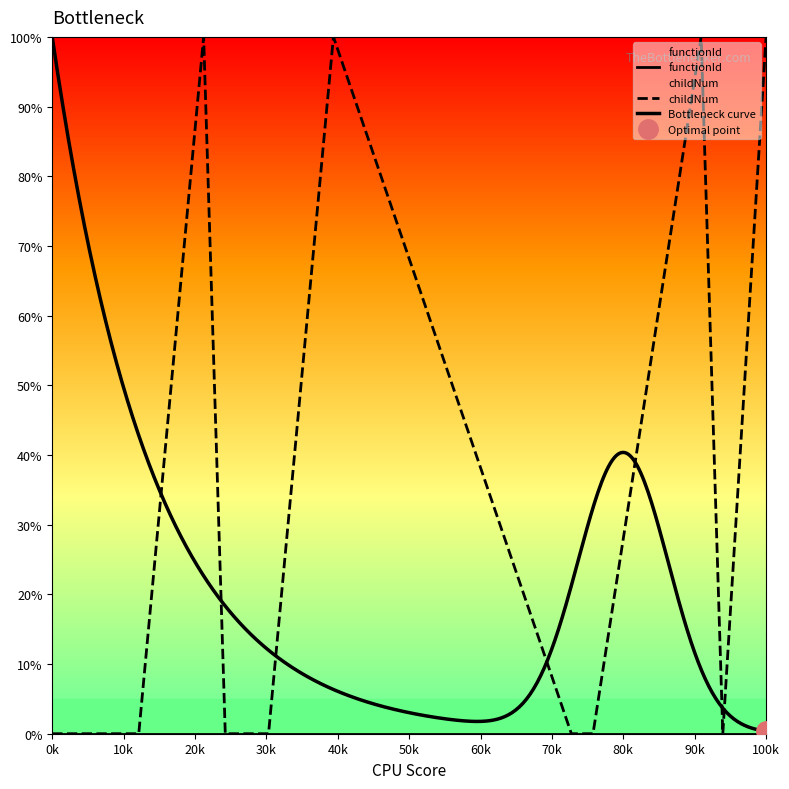

True or false: there are more than 1 points higher than both neighbors.

True